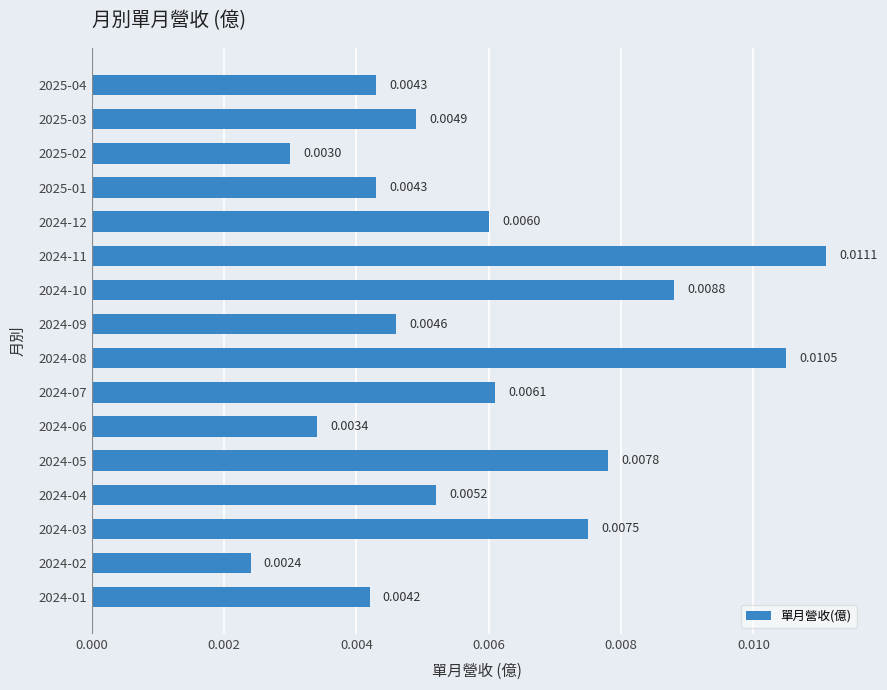

Which has a higher value, 2024-02 or 2024-01?

2024-01